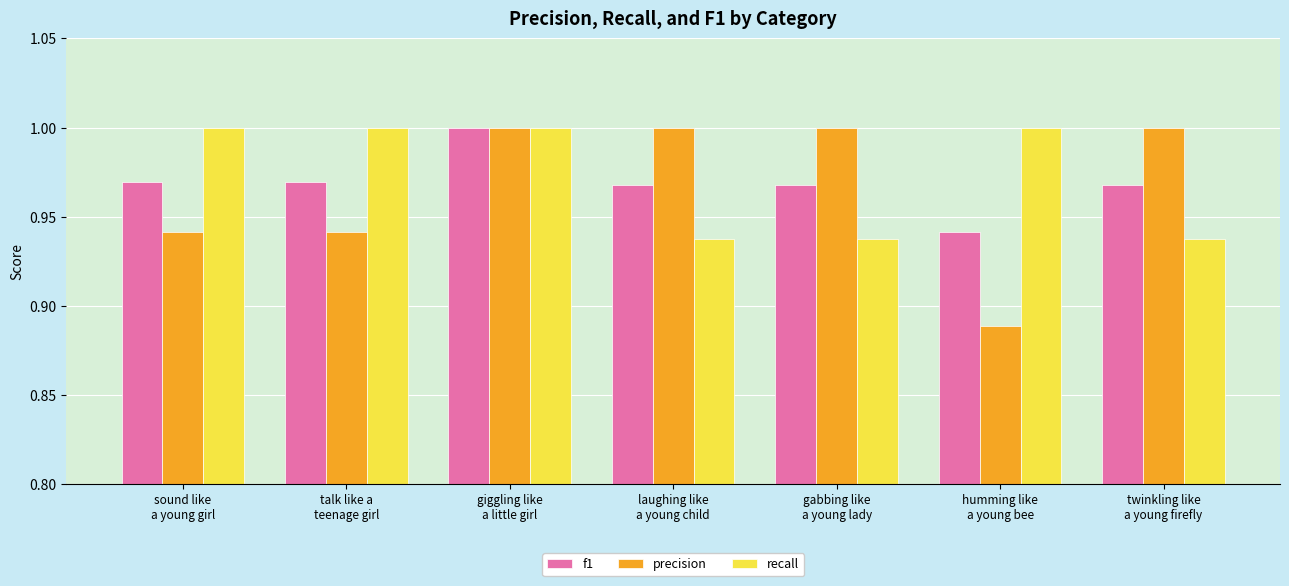

Which series has the largest range (max minus min)?

precision